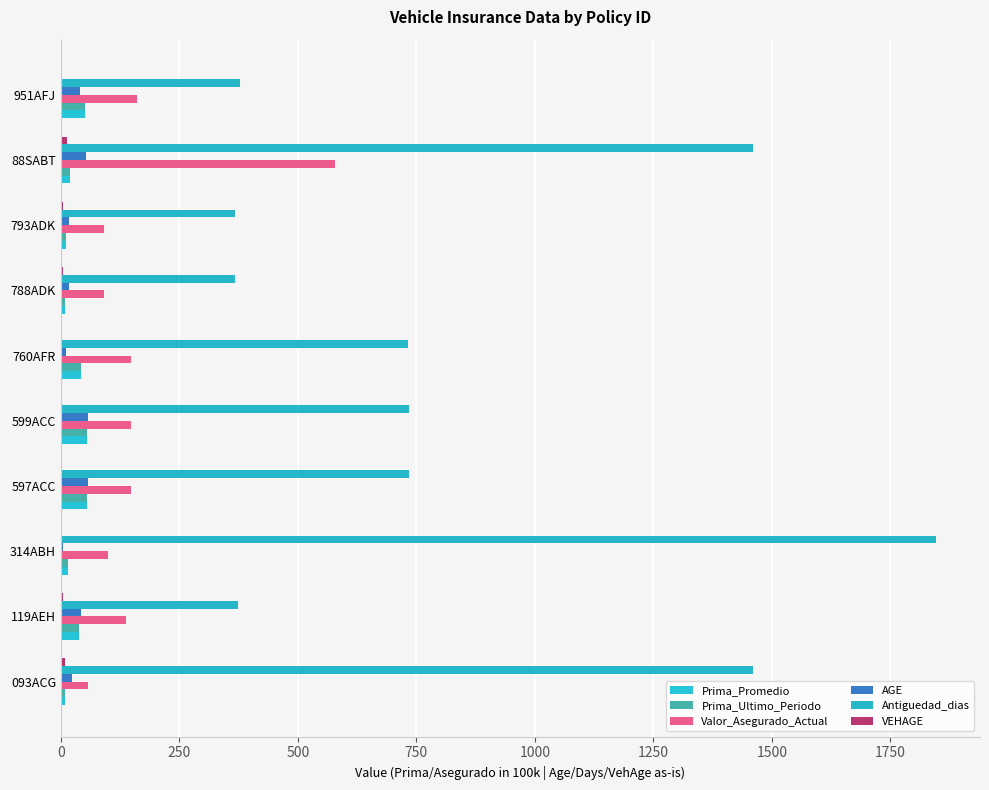

Which series has the largest total across all categories?

Antiguedad_dias